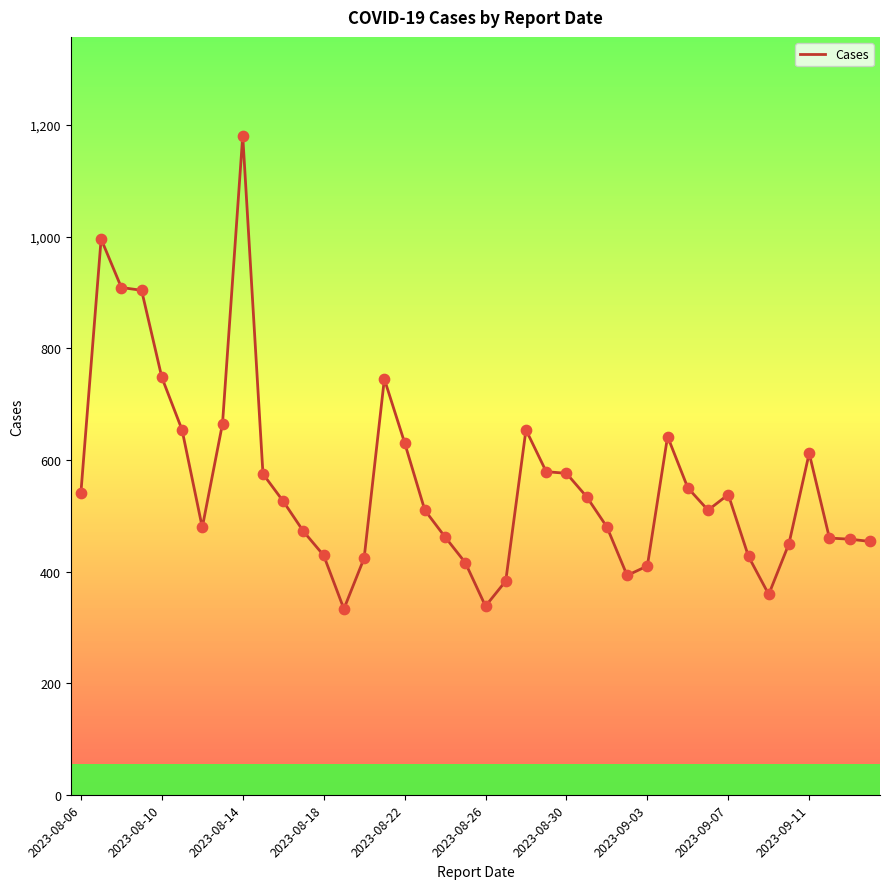

What is the difference between the maximum and minimum values?

848